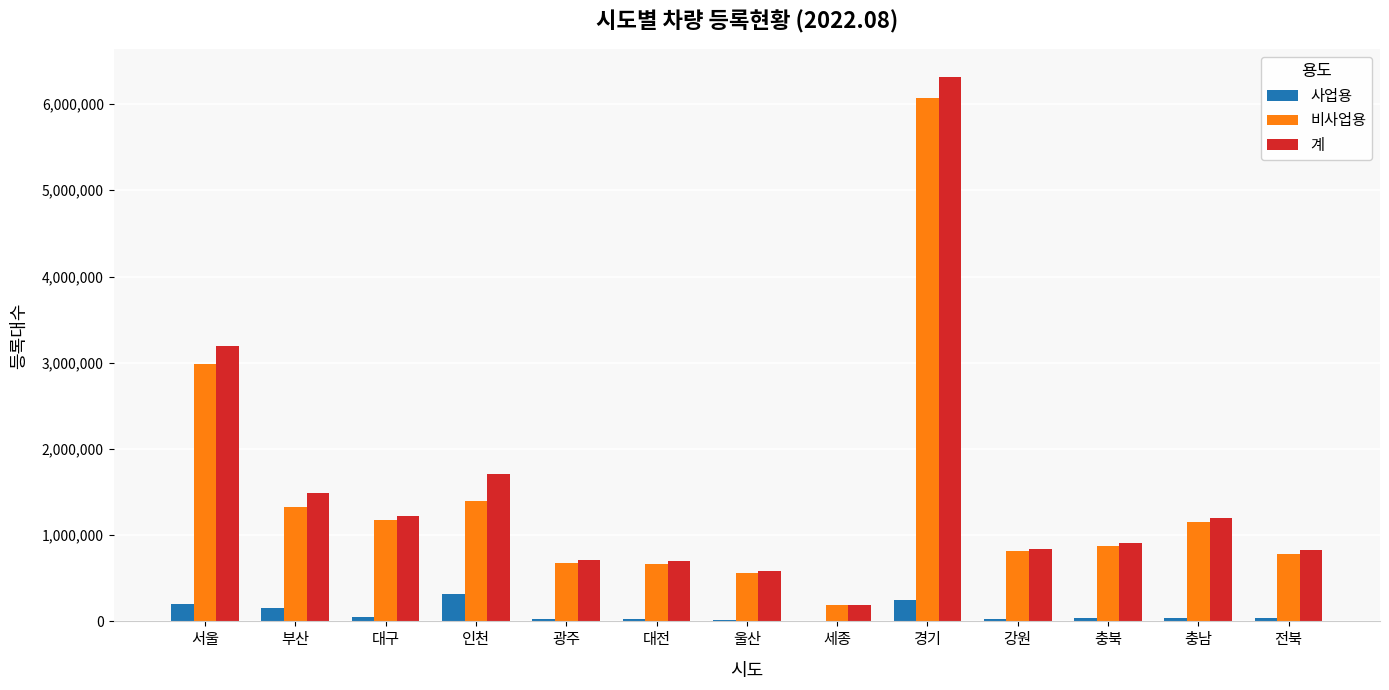

What are all the series names shown in the legend?

사업용, 비사업용, 계